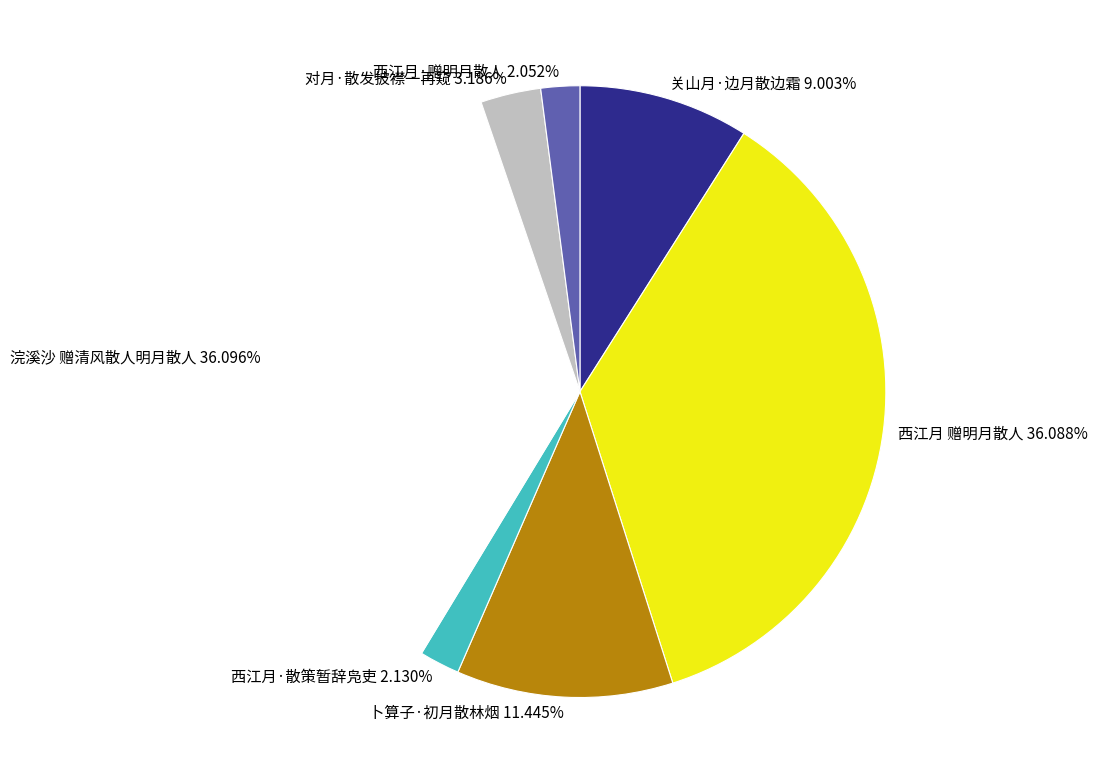

Count the number of slices in the pie.

7